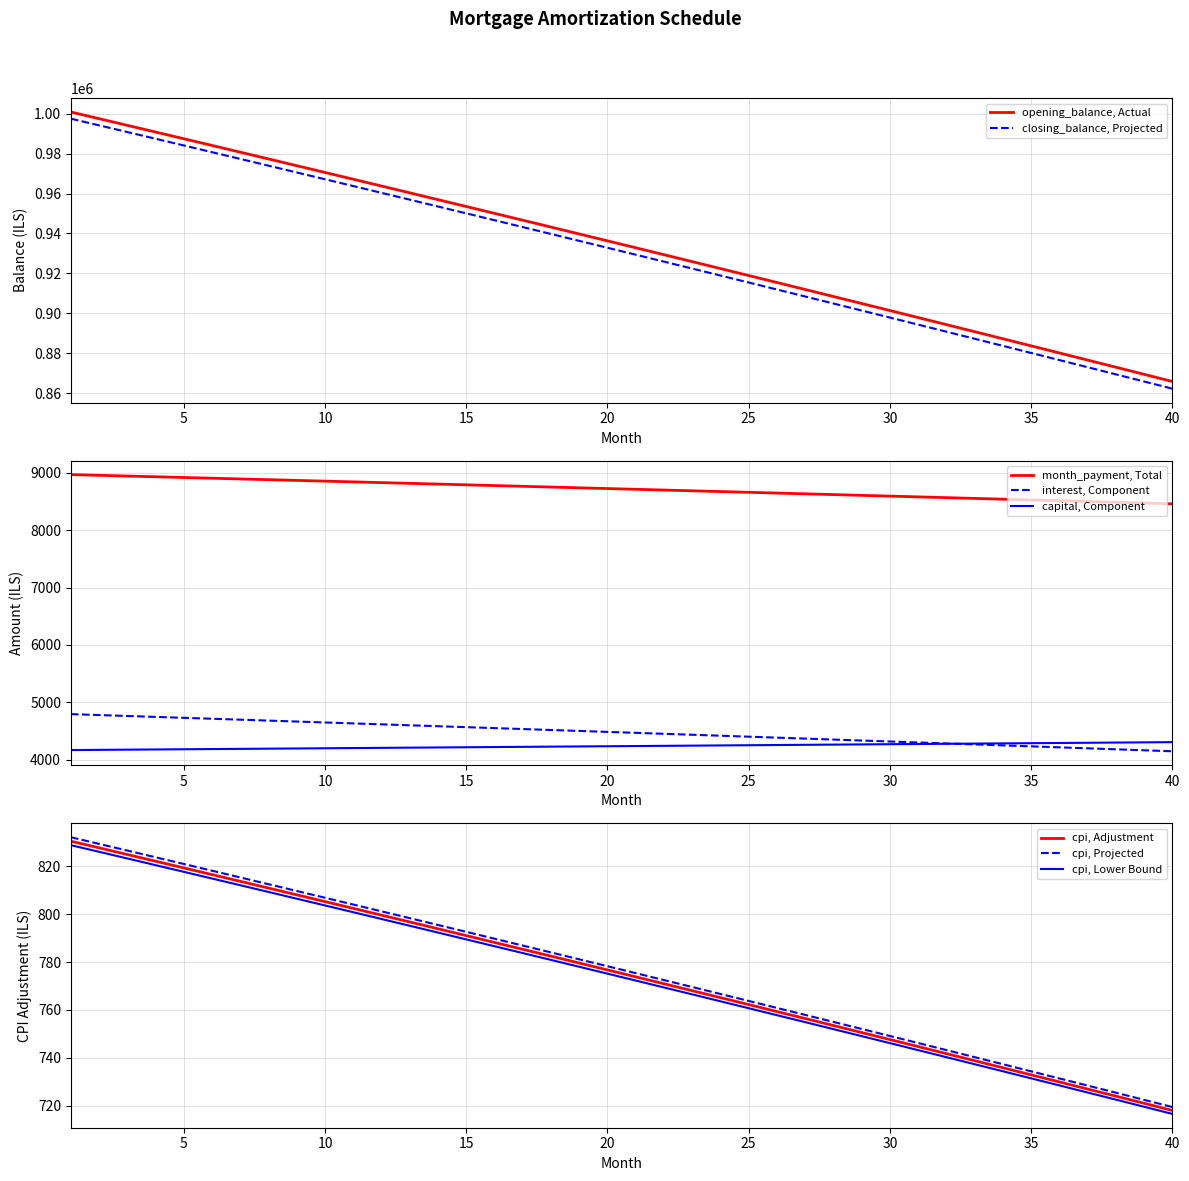

What is the lowest value of the month_payment, Total series?

8456.8